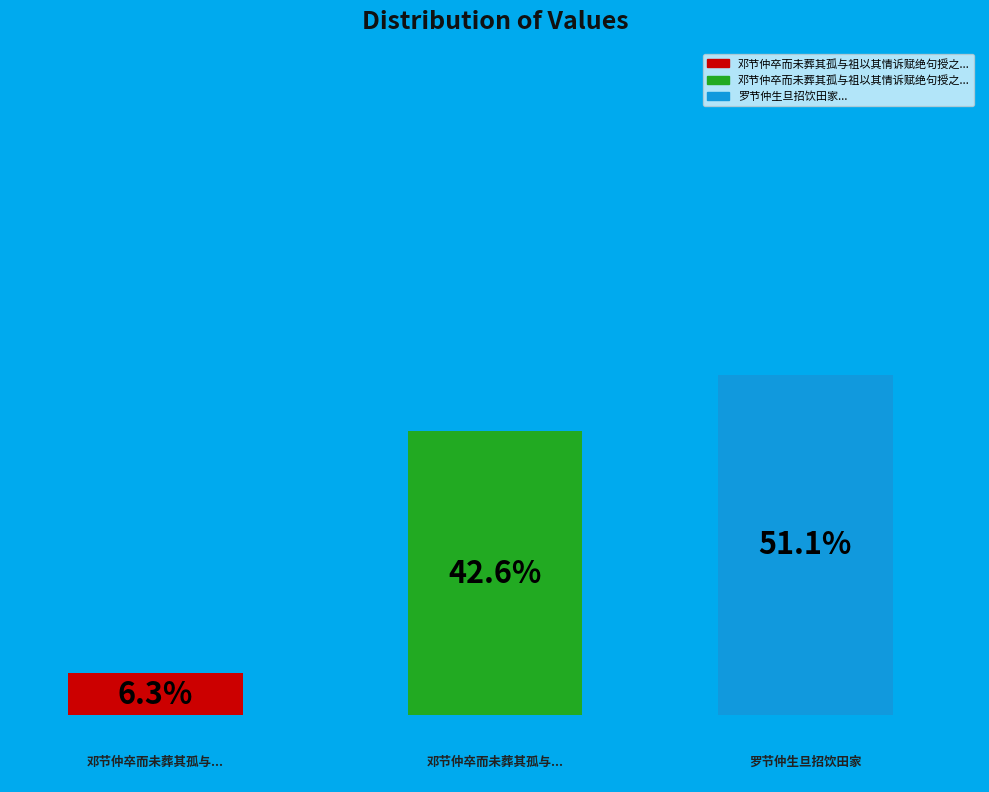

What is the smallest slice in the pie chart?

邓节仲卒而未葬其孤与祖以其情诉赋绝句授之